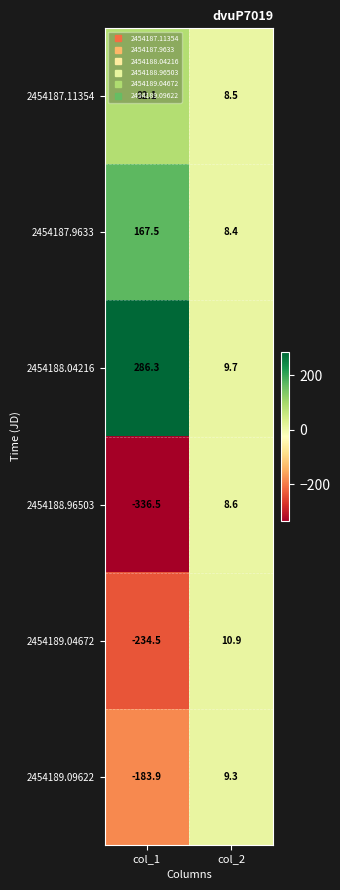

Rank the series by their maximum value, from highest to lowest.

2454188.04216, 2454187.9633, 2454187.11354, 2454189.04672, 2454189.09622, 2454188.96503